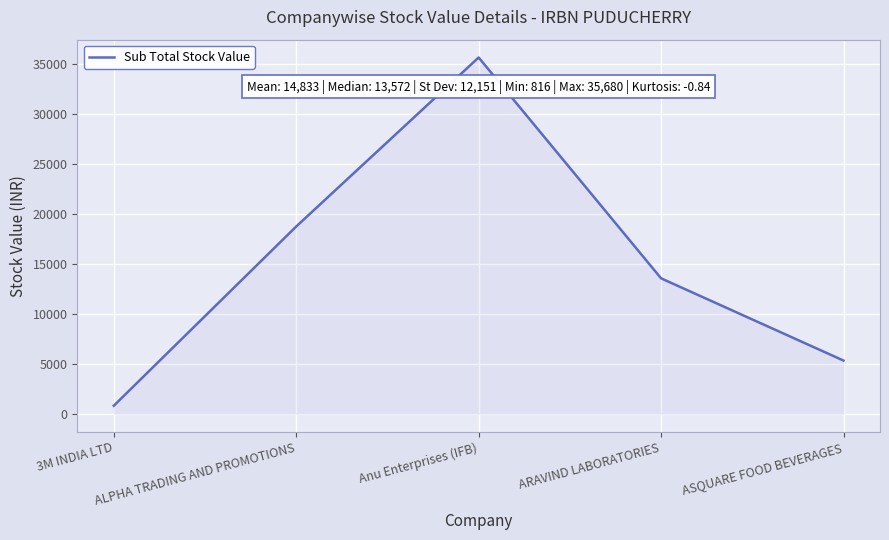

The chart shows a value of 35680.0 at Anu Enterprises (IFB). True or false?

True